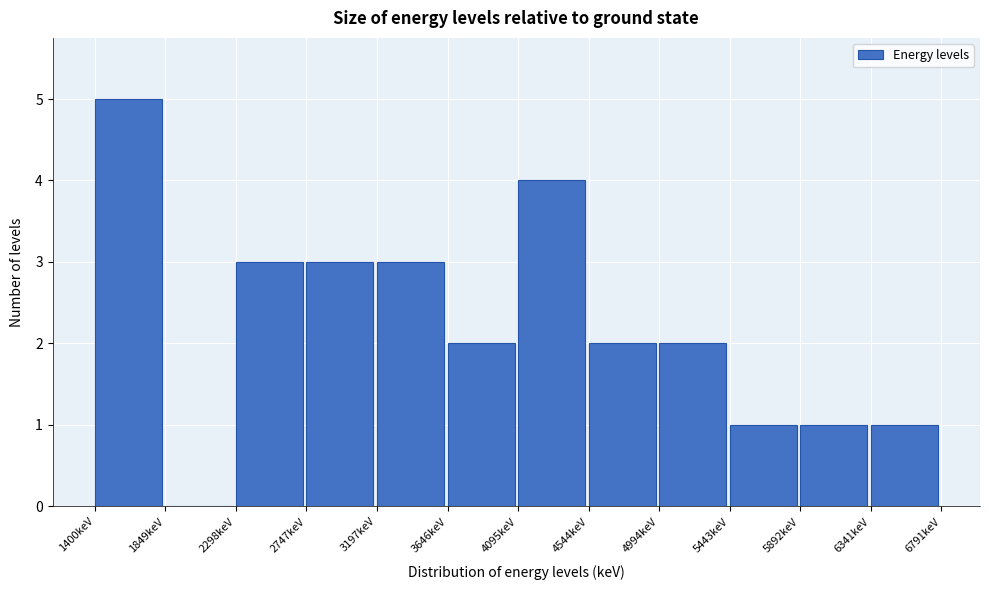

What is the height of the bar covering 3200 to 3650 on the x-axis? Neither the bar edges nor the heights are printed on the chart, so give them approximately, as read against the axes.

3